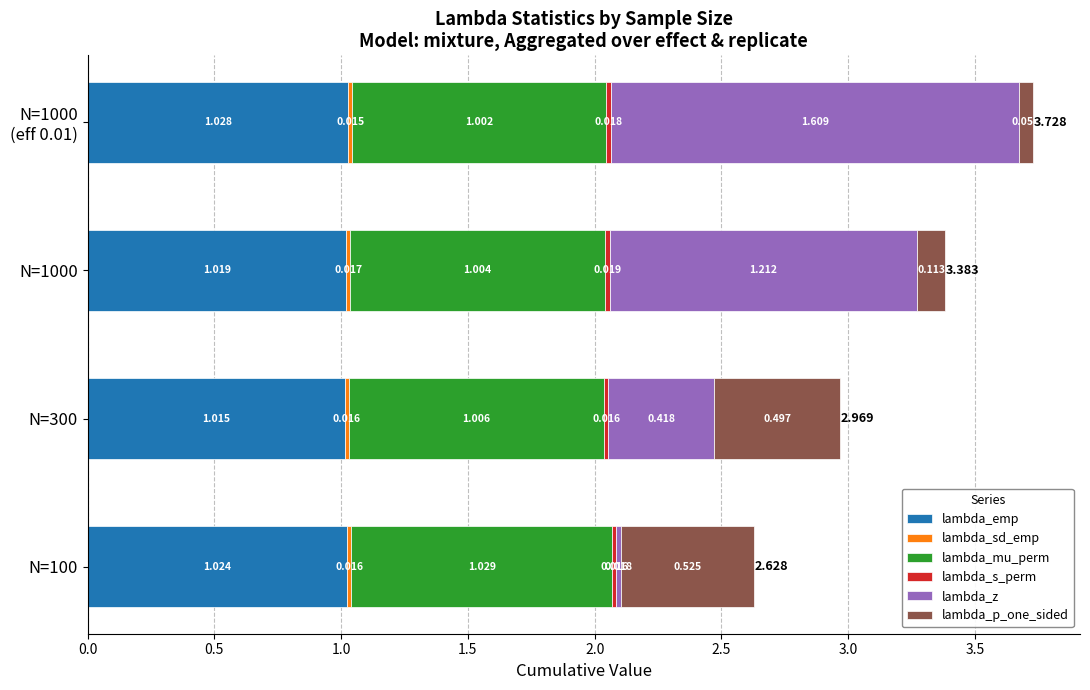

How many categories are shown in the chart?

4